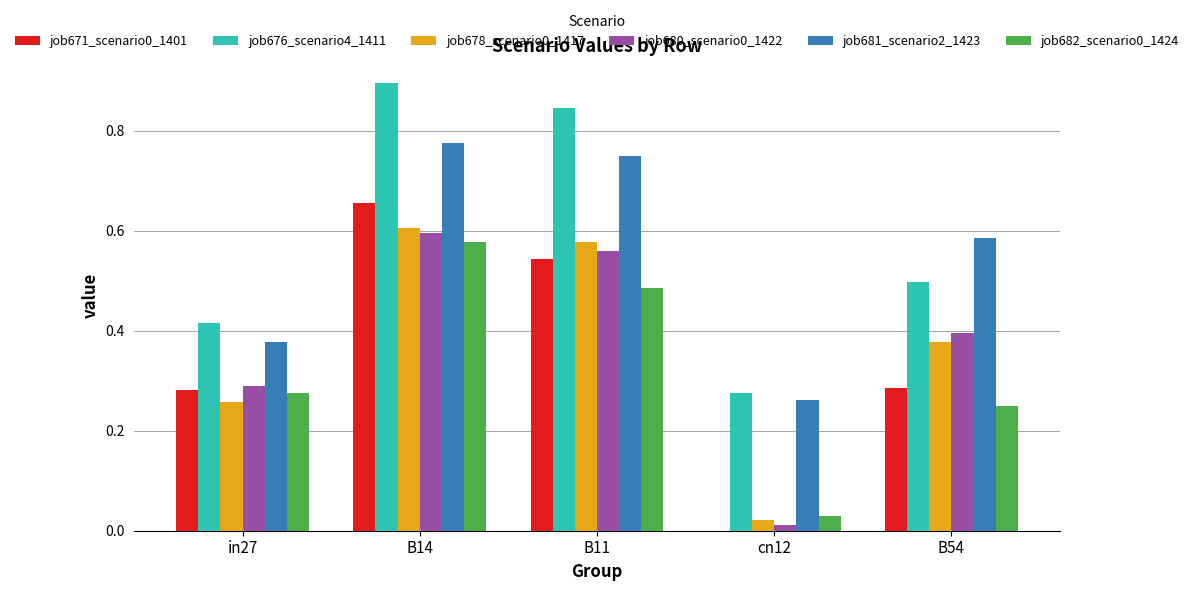

How many groups of bars are there?

5